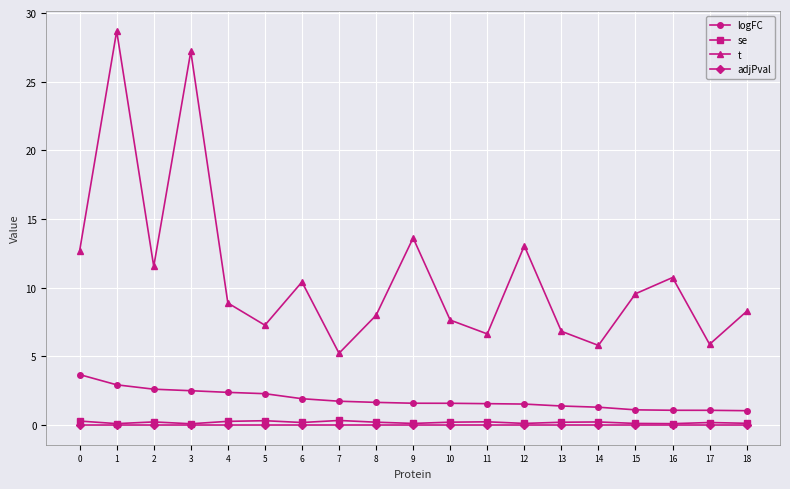

Which series has the largest total across all categories?

t